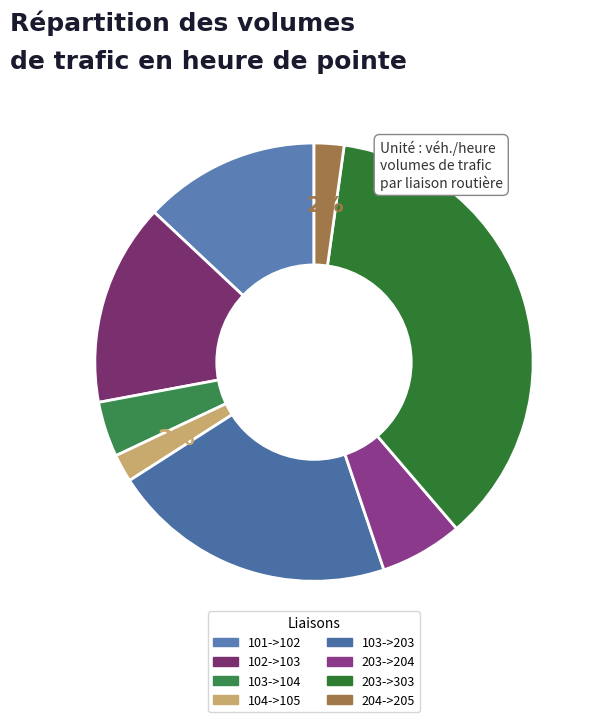

Is it true that 101->102 is 8% of the pie?

False